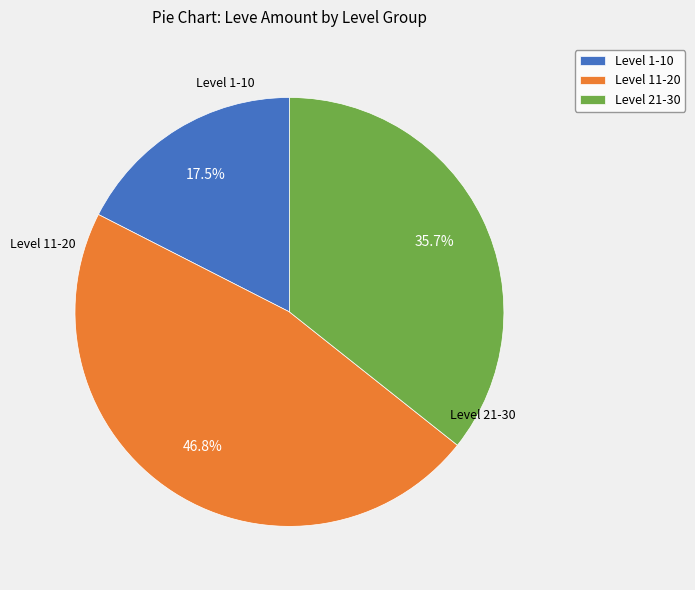

What is the smallest slice in the pie chart?

Level 1-10